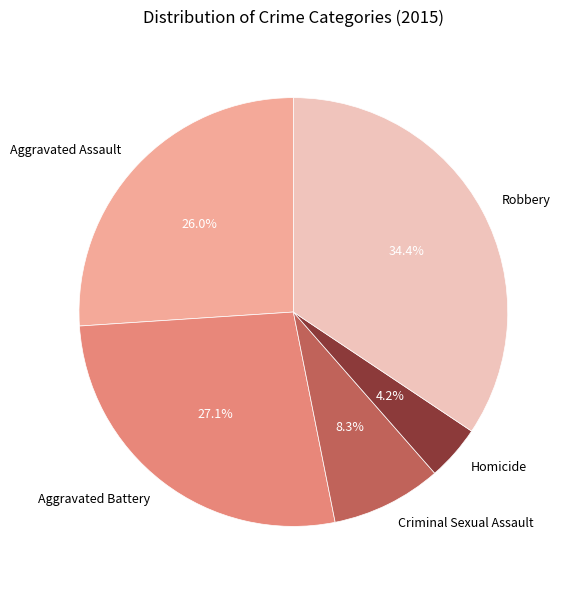

Approximately how many times larger is the value at Criminal Sexual Assault compared to Homicide?

2.0